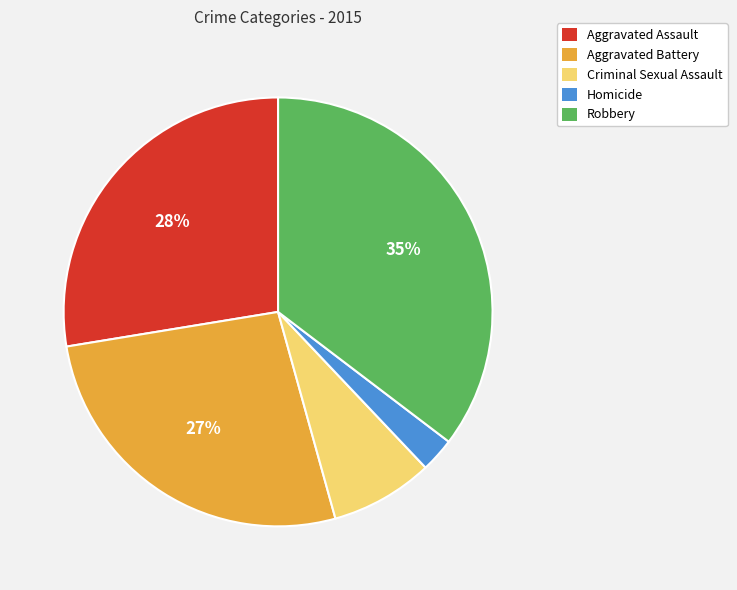

Does any single category account for the majority?

No